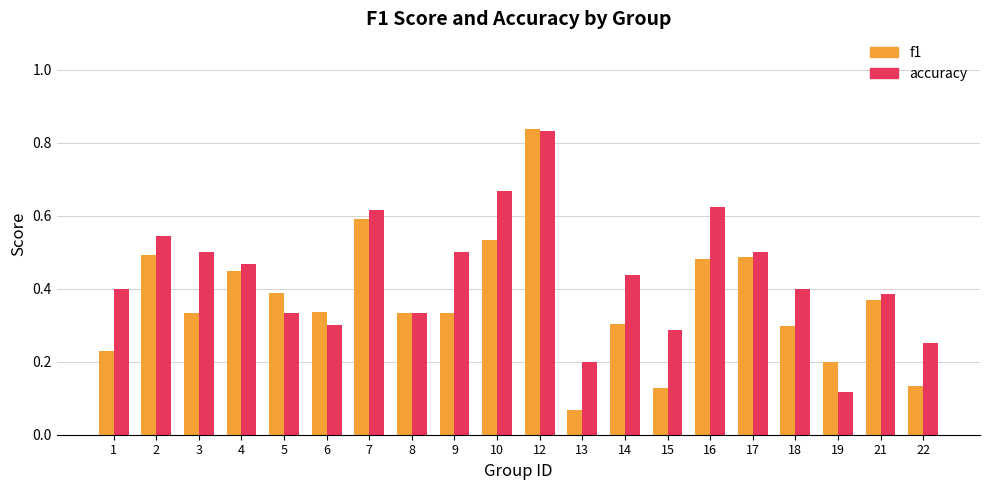

At how many categories does at least one series exceed 0?

20